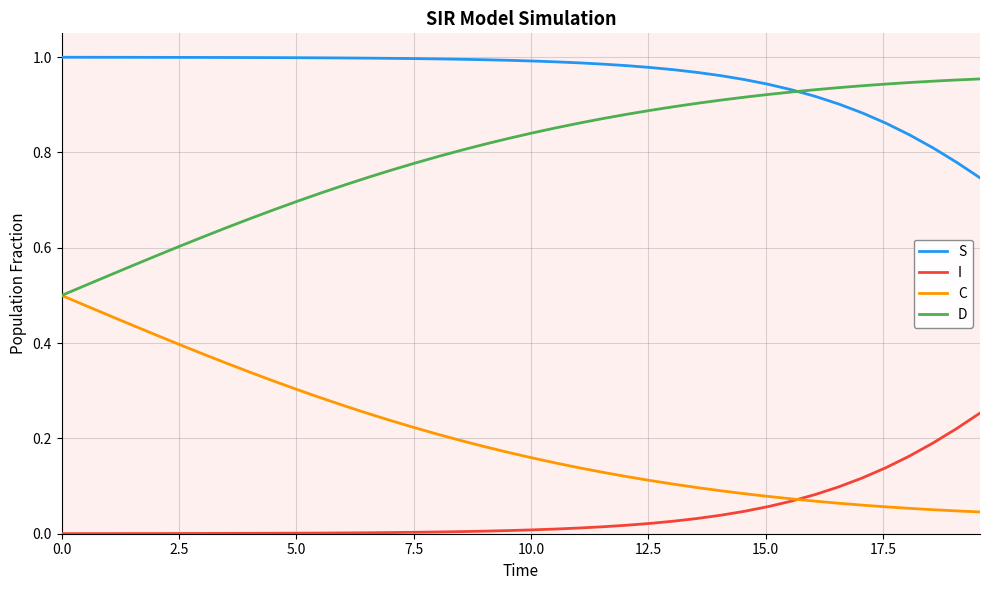

True or false: S and I cross at least once.

False